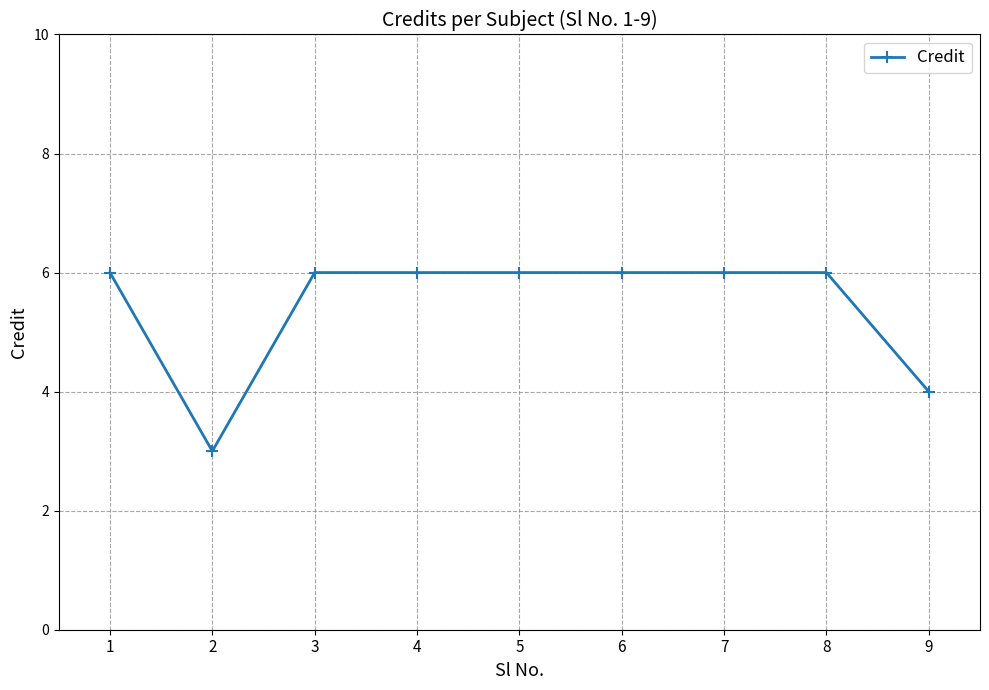

Reading left to right, transcribe all the data shown in this chart.

1=6	2=3	3=6	4=6	5=6	6=6	7=6	8=6	9=4